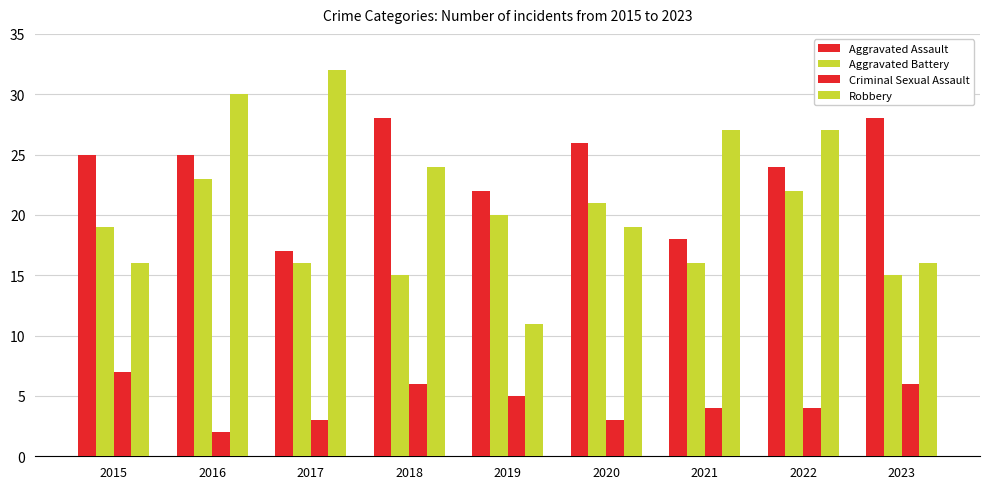

How many bars are there in each group?

4